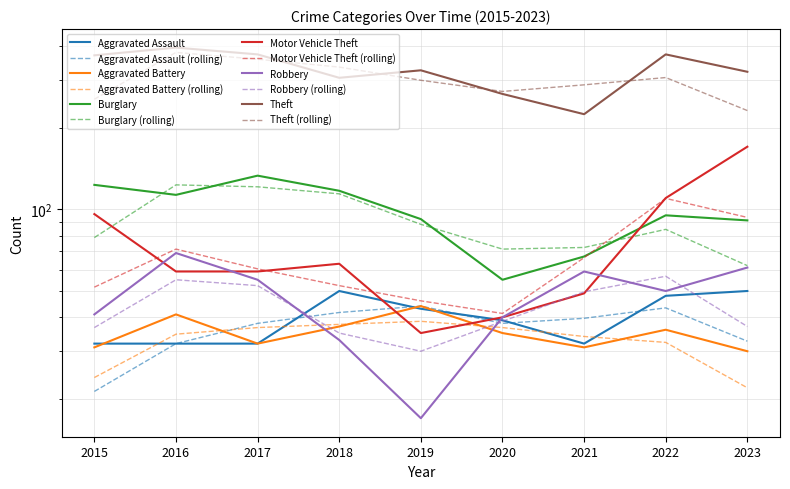

Reading left to right, extract all data points from this chart.

Aggravated Assault: 2015=32	2016=32	2017=32	2018=50	2019=43	2020=39	2021=32	2022=48	2023=50
Aggravated Battery: 2015=31	2016=41	2017=32	2018=37	2019=44	2020=35	2021=31	2022=36	2023=30
Burglary: 2015=123	2016=113	2017=133	2018=117	2019=92	2020=55	2021=67	2022=95	2023=91
Motor Vehicle Theft: 2015=96	2016=59	2017=59	2018=63	2019=35	2020=40	2021=49	2022=110	2023=170
Robbery: 2015=41	2016=69	2017=55	2018=33	2019=17	2020=40	2021=59	2022=50	2023=61
Theft: 2015=369	2016=394	2017=372	2018=305	2019=325	2020=266	2021=224	2022=372	2023=321